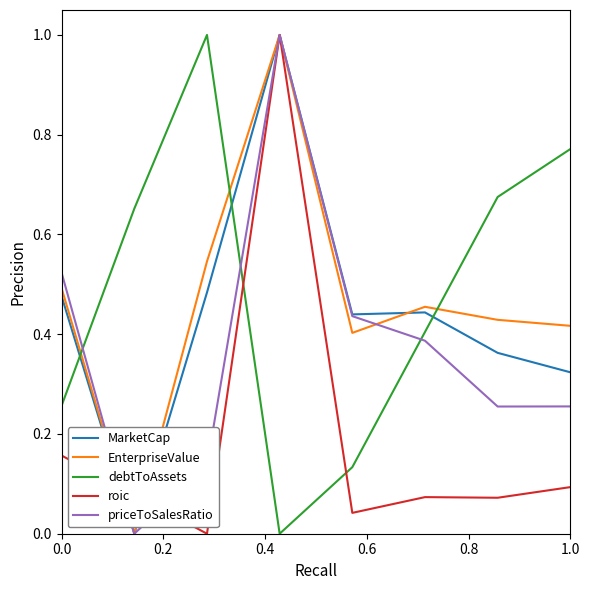

Count the number of categories in the chart.

8